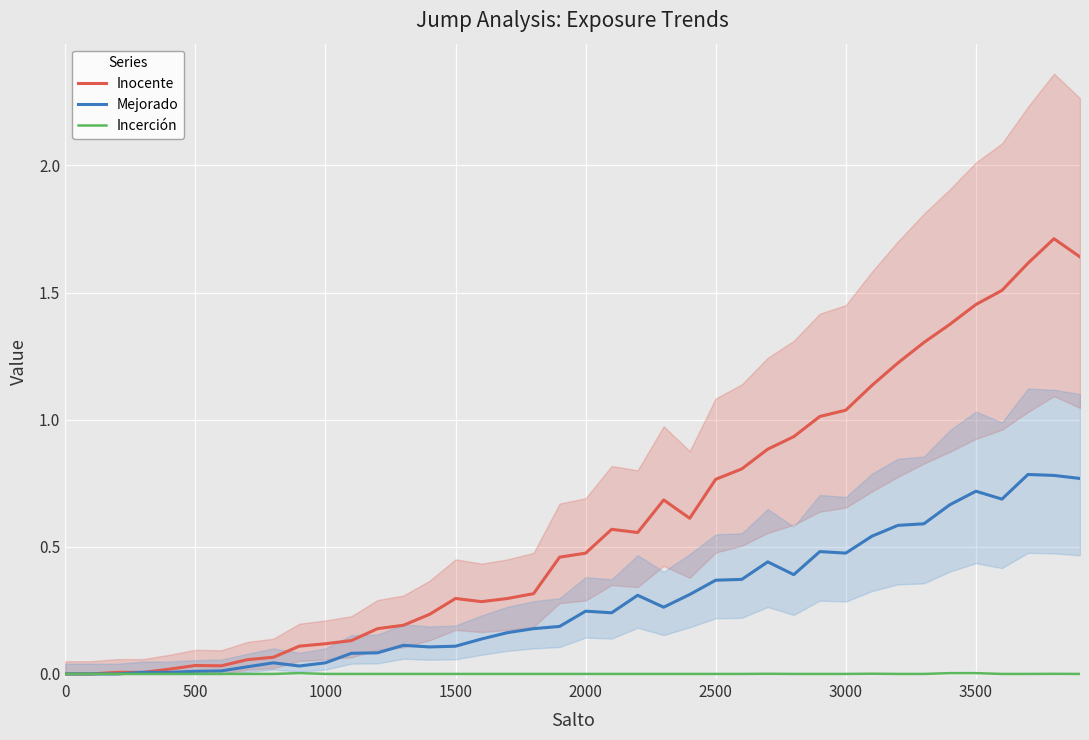

Does the chart display data point markers on the line(s)?

No